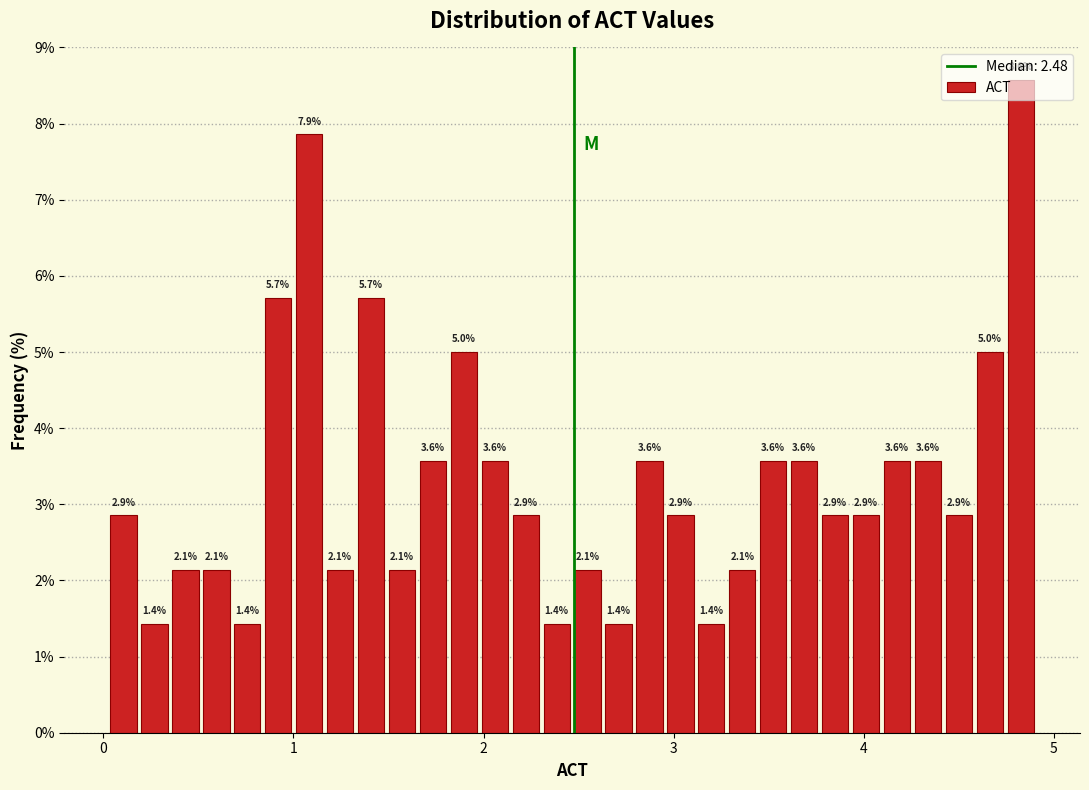

Read against the x-axis, roughly where is the centre of the tallest bar?

4.8